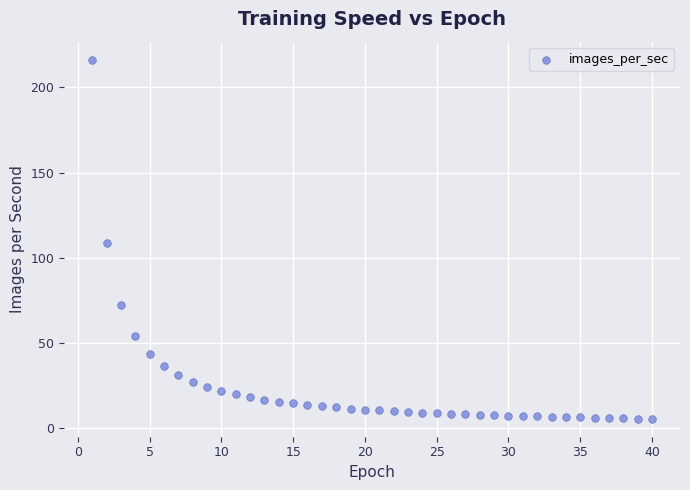

What is the range of Y values (max minus min)?

210.9